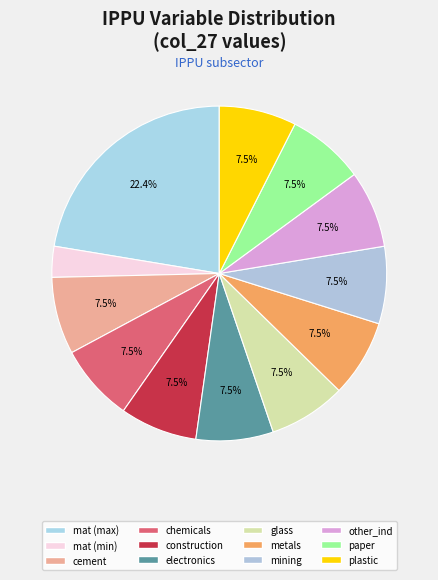

How many segments does this pie chart have?

12